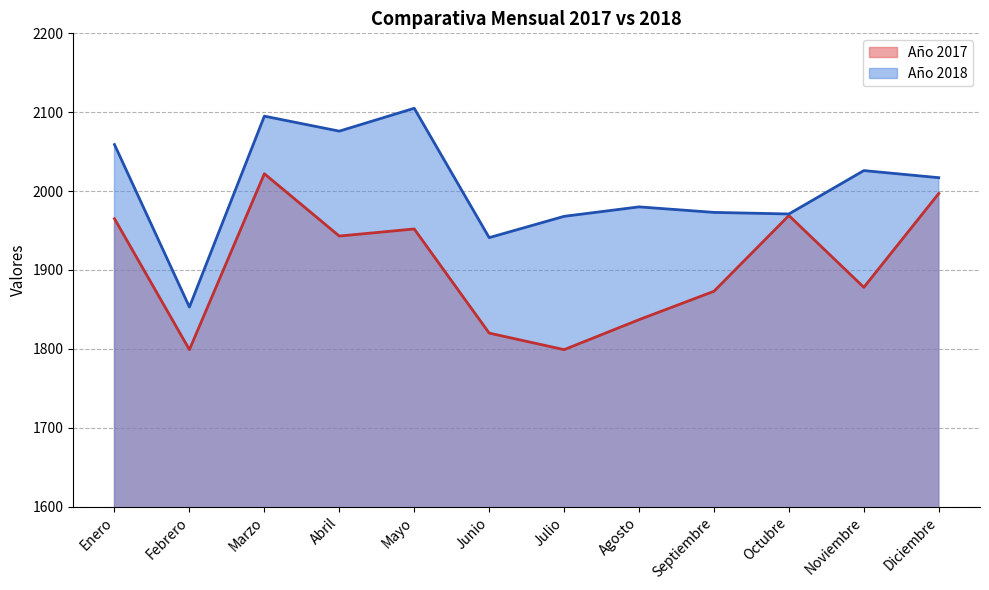

True or false: Año 2018 has more than 1 points higher than both neighbors.

True